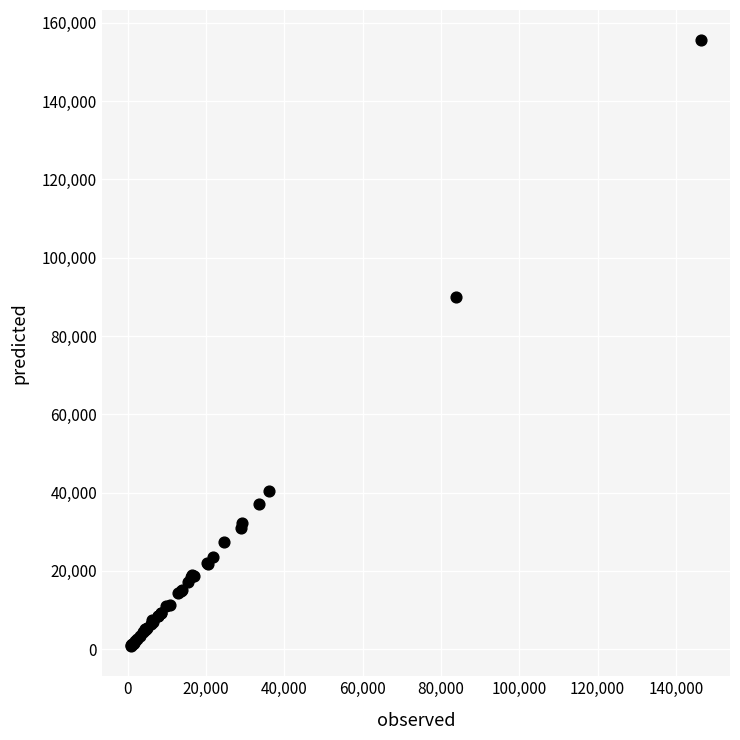

What Y value in the scatter plot is closest to 78184?

89929.1